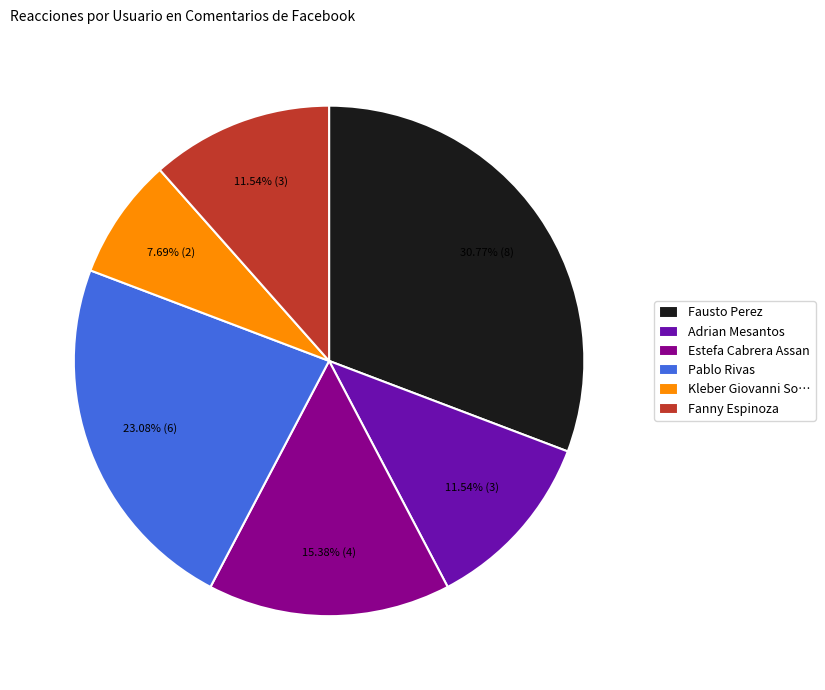

Which category has the smallest portion of the pie?

Kleber Giovanni So…